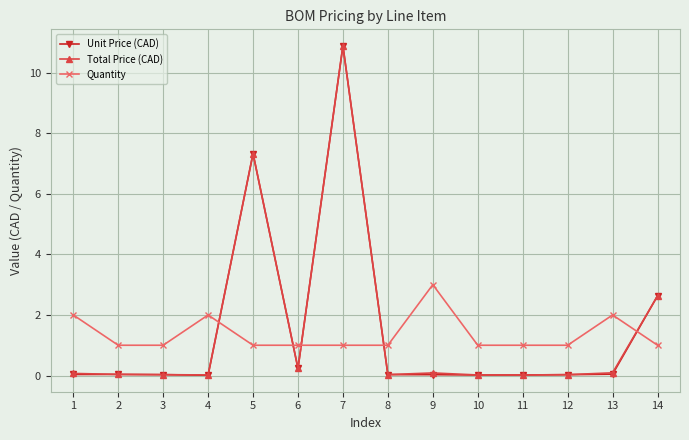

True or false: Unit Price (CAD) has a value of 0.0 at 4.

True